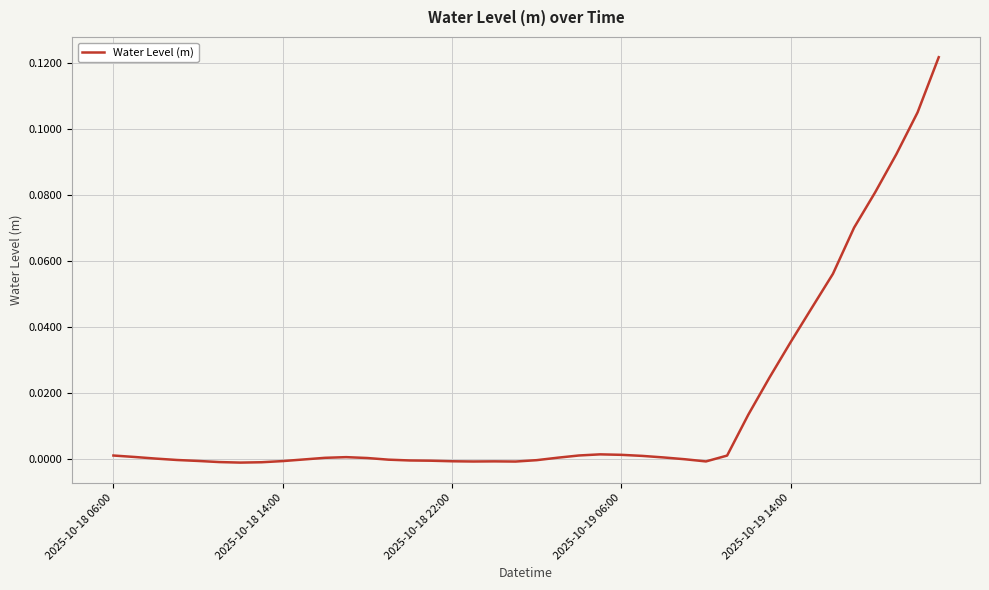

Is this an area chart (filled region under the line)?

No